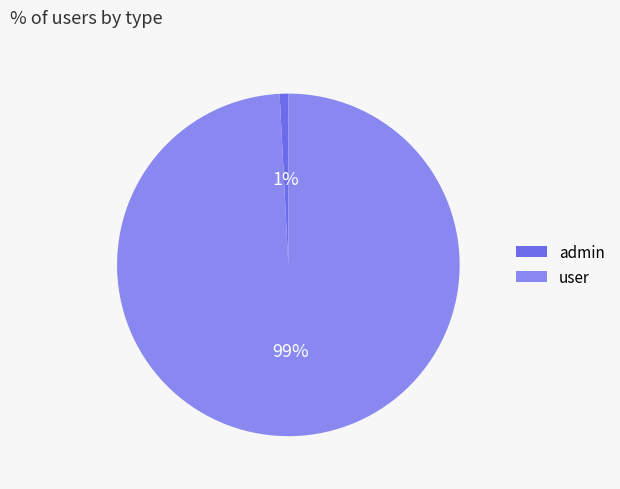

Is the sum of admin and user greater than half?

Yes